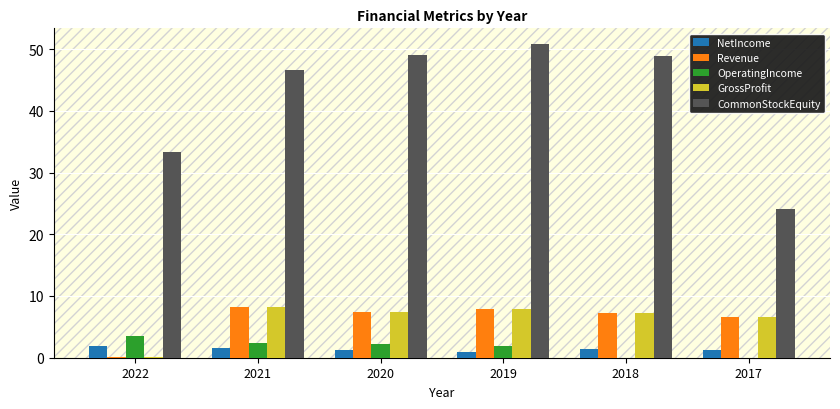

Which category has the highest value across all series?

2019